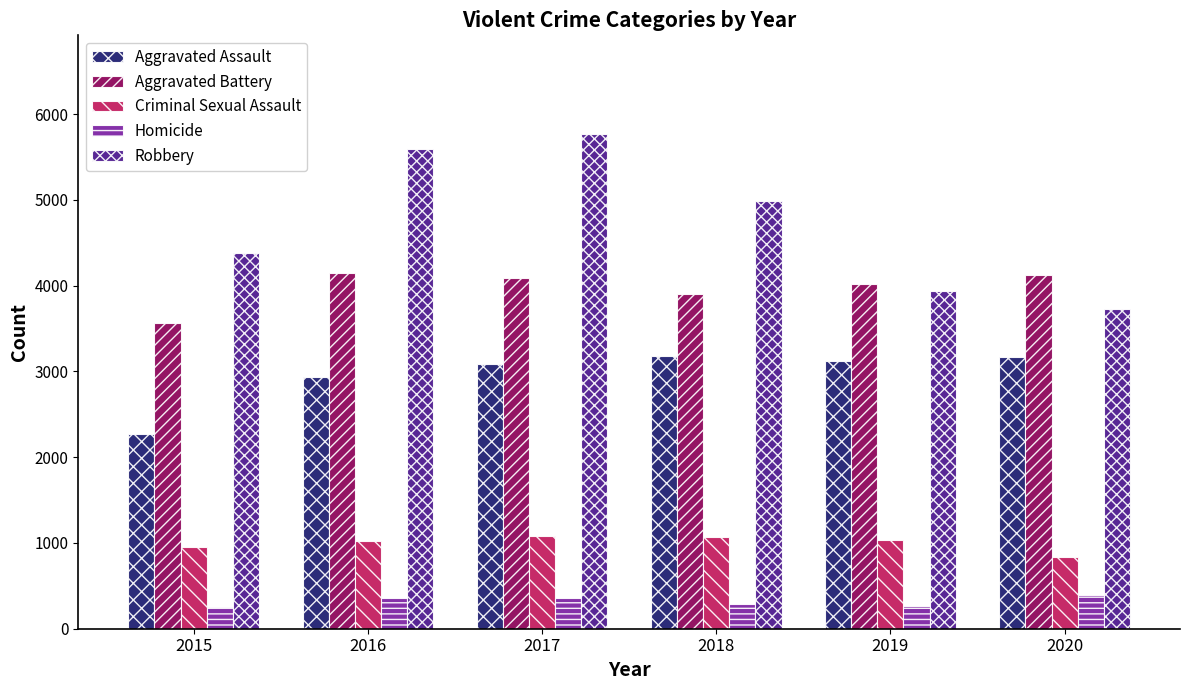

Where does the Robbery series first go above 4982?

2016